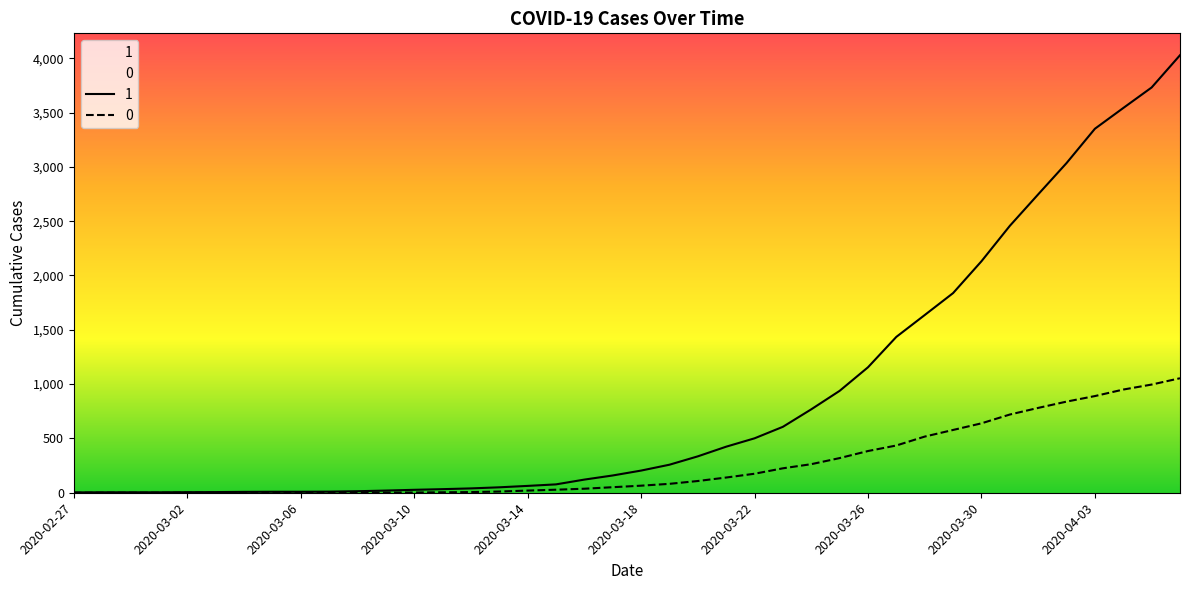

What is the label of the 15th point from the left?

2020-03-12